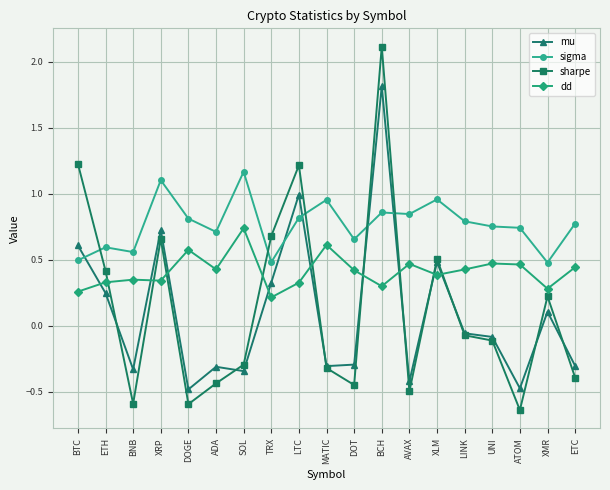

True or false: mu has a value of 0.5 at XLM.

True